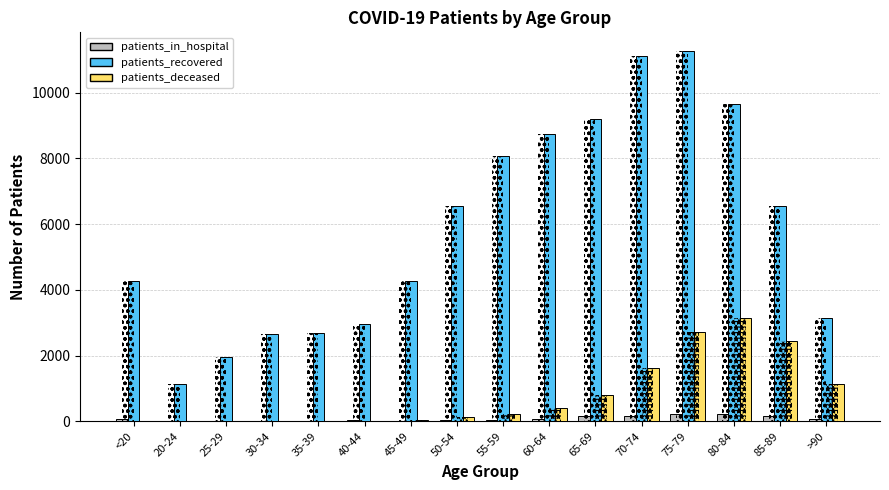

Reading left to right, extract all data points from this chart.

patients_in_hospital: <20=64	20-24=4	25-29=16	30-34=20	35-39=15	40-44=28	45-49=17	50-54=47	55-59=50	60-64=75	65-69=151	70-74=169	75-79=218	80-84=215	85-89=175	>90=81
patients_recovered: <20=4257	20-24=1142	25-29=1948	30-34=2651	35-39=2696	40-44=2968	45-49=4267	50-54=6555	55-59=8083	60-64=8749	65-69=9208	70-74=11127	75-79=11271	80-84=9642	85-89=6545	>90=3145
patients_deceased: <20=15	20-24=4	25-29=3	30-34=16	35-39=17	40-44=23	45-49=46	50-54=121	55-59=211	60-64=408	65-69=811	70-74=1626	75-79=2725	80-84=3151	85-89=2436	>90=1148